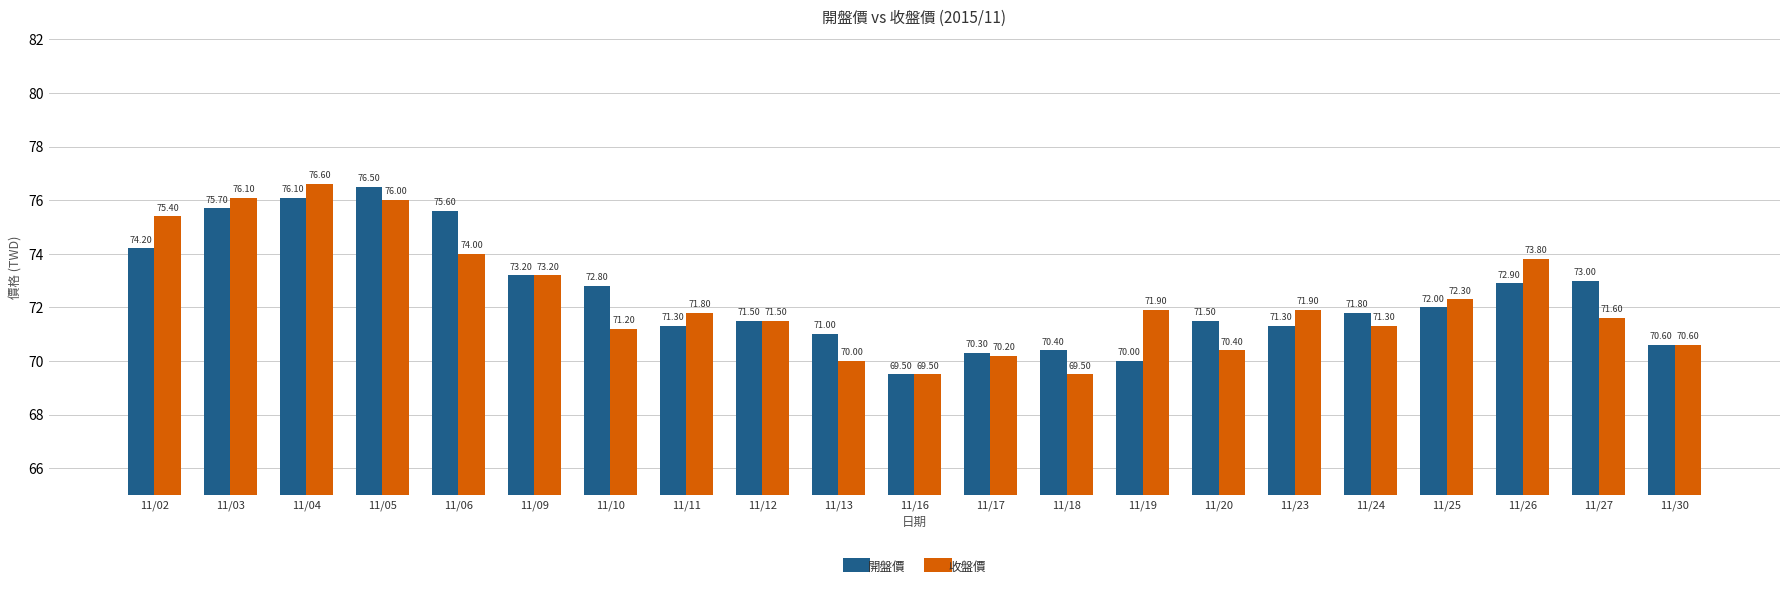

What is the difference between the highest and lowest values at 11/10?

1.6